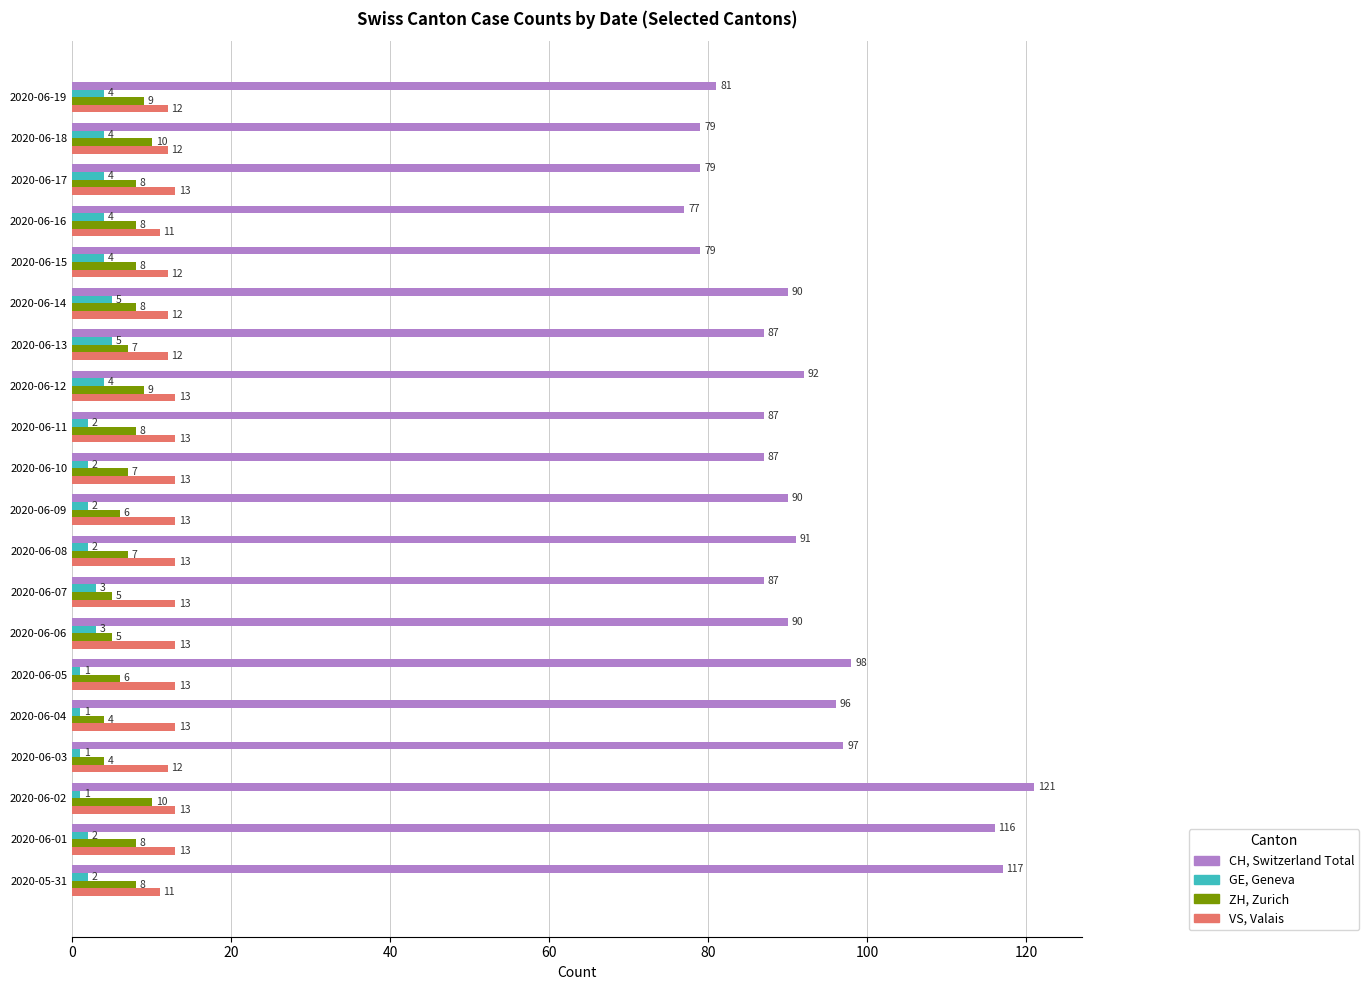

What is the total value across all series at 2020-06-05?

118